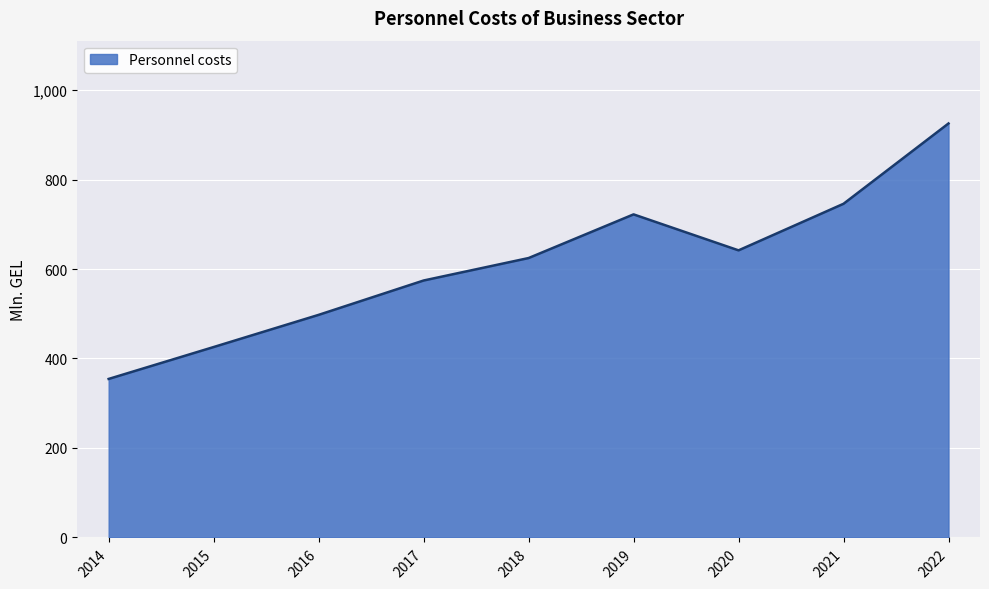

List the labels in order of value, largest first.

2022, 2021, 2019, 2020, 2018, 2017, 2016, 2015, 2014